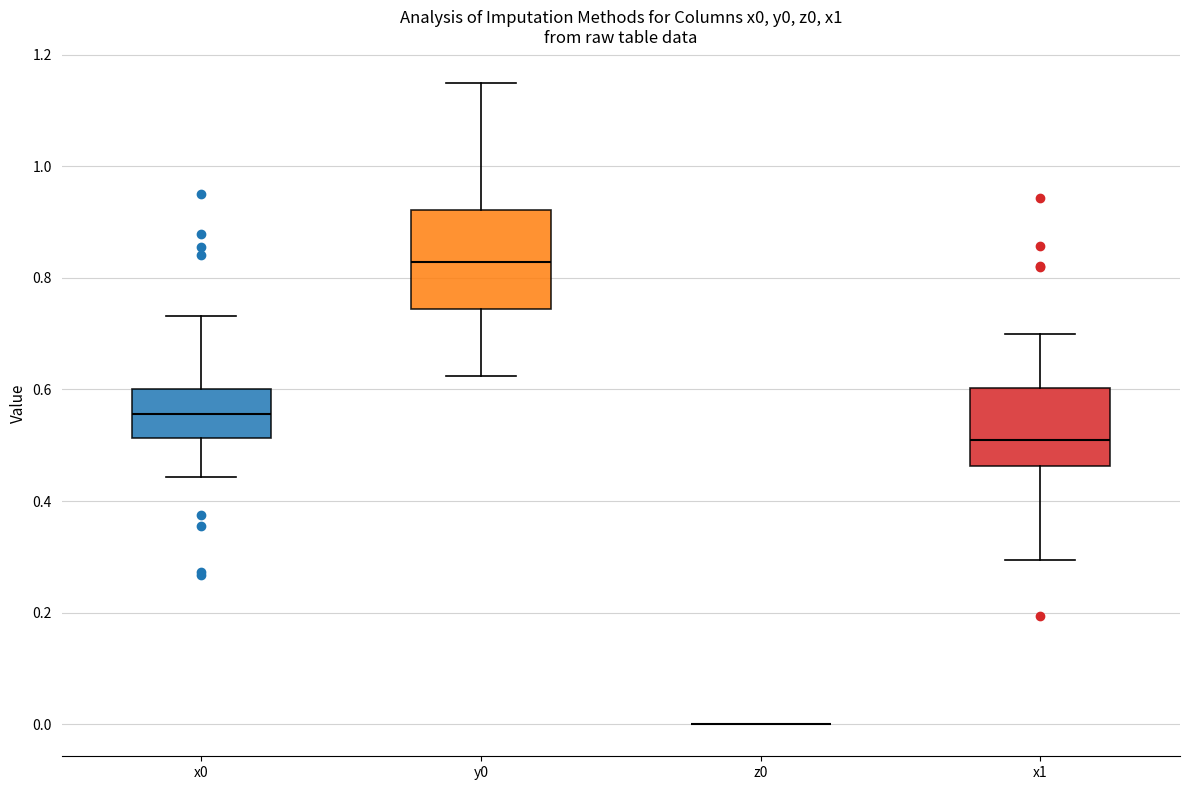

Reading left to right, read every box against the y-axis: the position of its median line, the range the box covers, and the ends of its whiskers. The values are not printed on the chart, so give them approximately, as read against the axis.

x0: median 0.56, box 0.52 to 0.60, whiskers 0.44 to 0.74
y0: median 0.82, box 0.74 to 0.92, whiskers 0.62 to 1.14
z0: box collapsed to a line at 0.00, whiskers 0.00 to 0.00
x1: median 0.50, box 0.46 to 0.60, whiskers 0.30 to 0.70